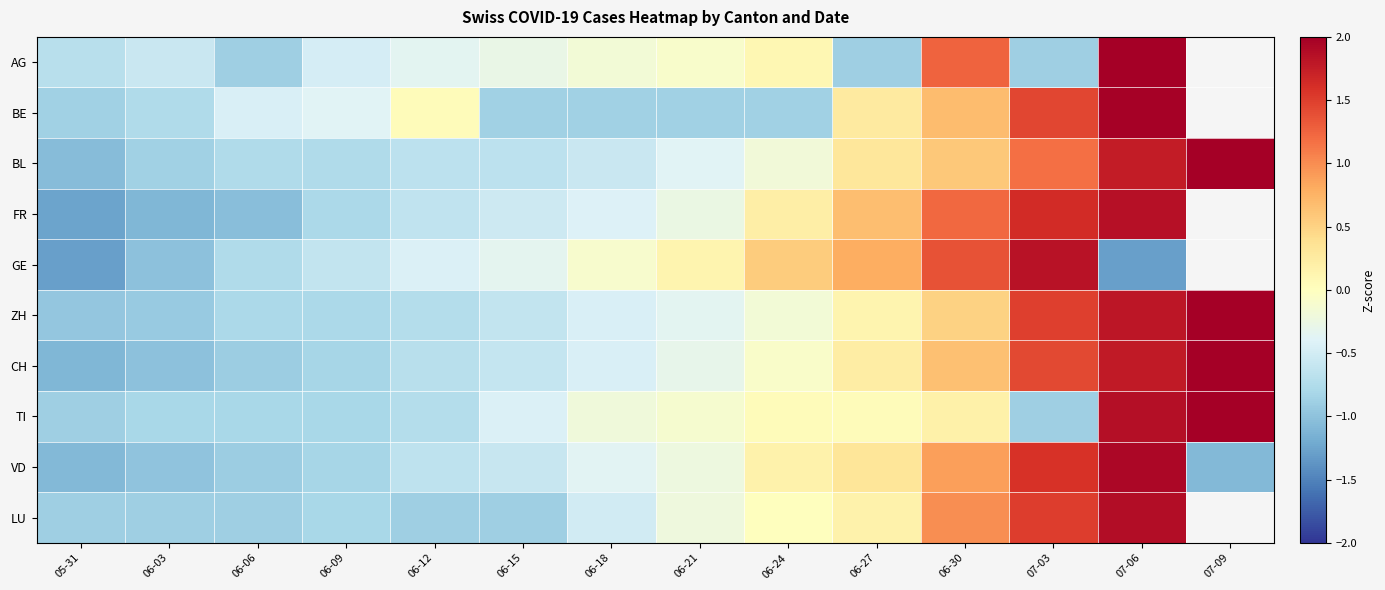

Is it true that VD equals -1.0 at 06-03?

True